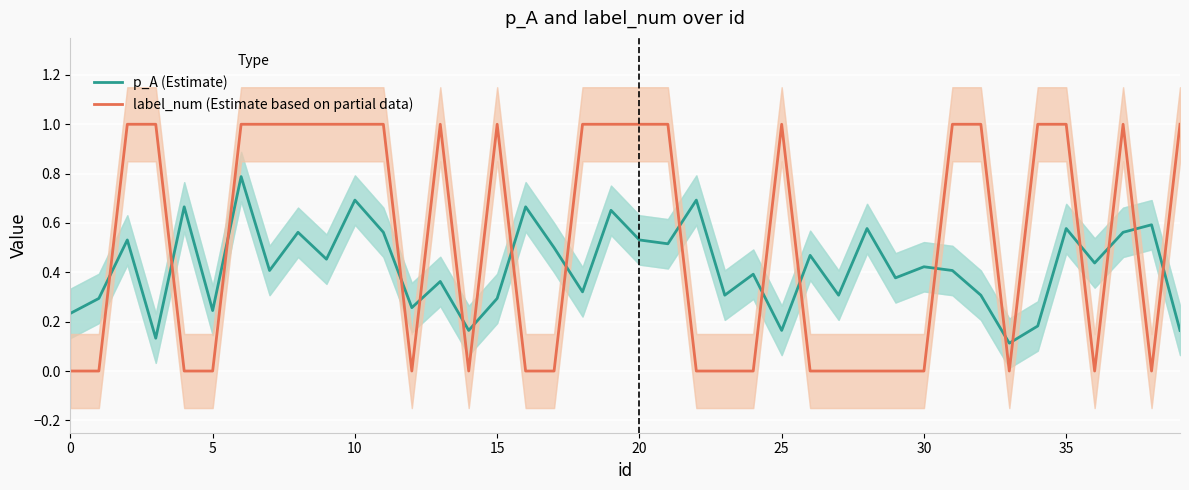

Is it true that label_num (Estimate based on partial data) equals 0.7 at 10?

False